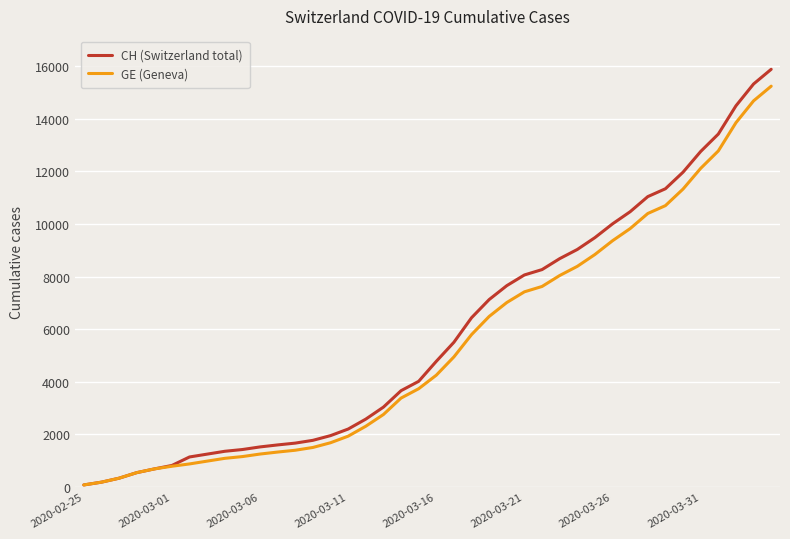

Which series has the largest range (max minus min)?

CH (Switzerland total)